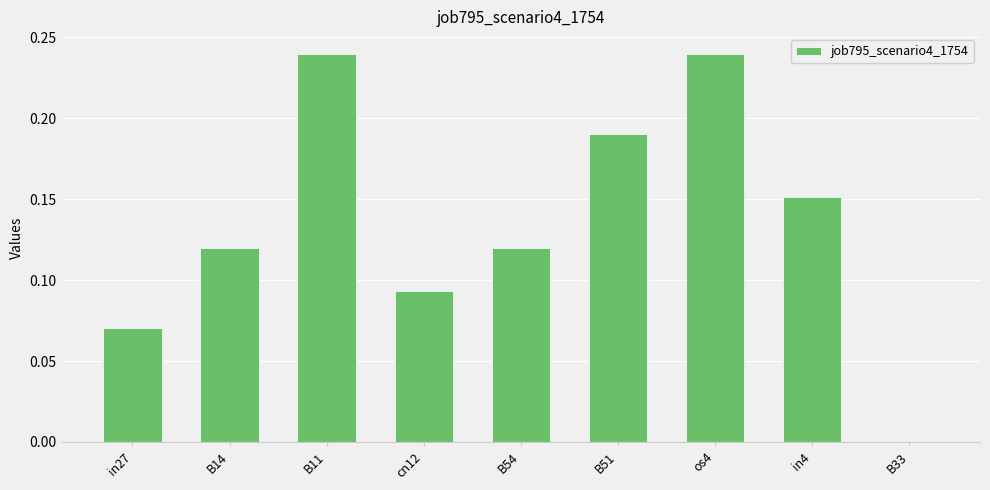

Which has a higher value, B51 or cn12?

B51